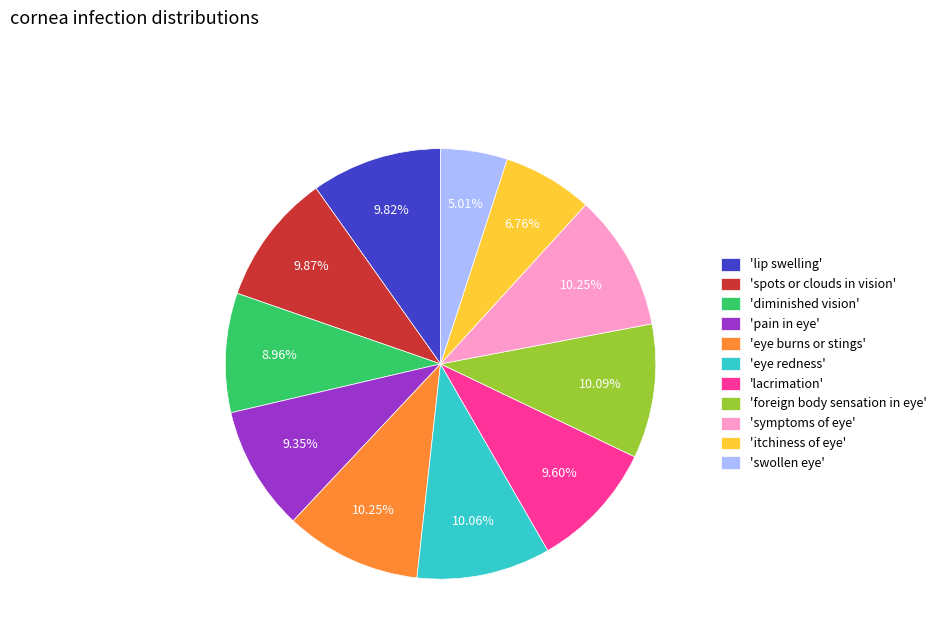

What is the smallest slice in the pie chart?

'swollen eye'